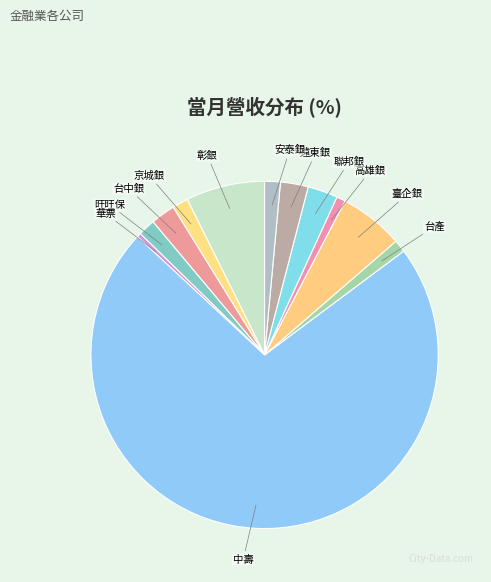

Does any single category account for the majority?

Yes